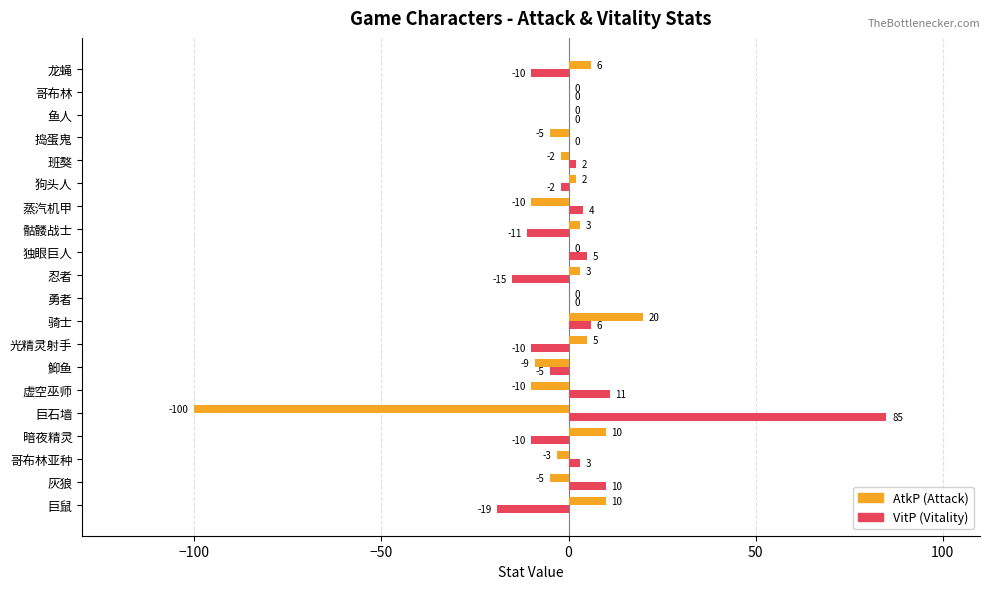

The AtkP (Attack) series shows 3 at 忍者. True or false?

True